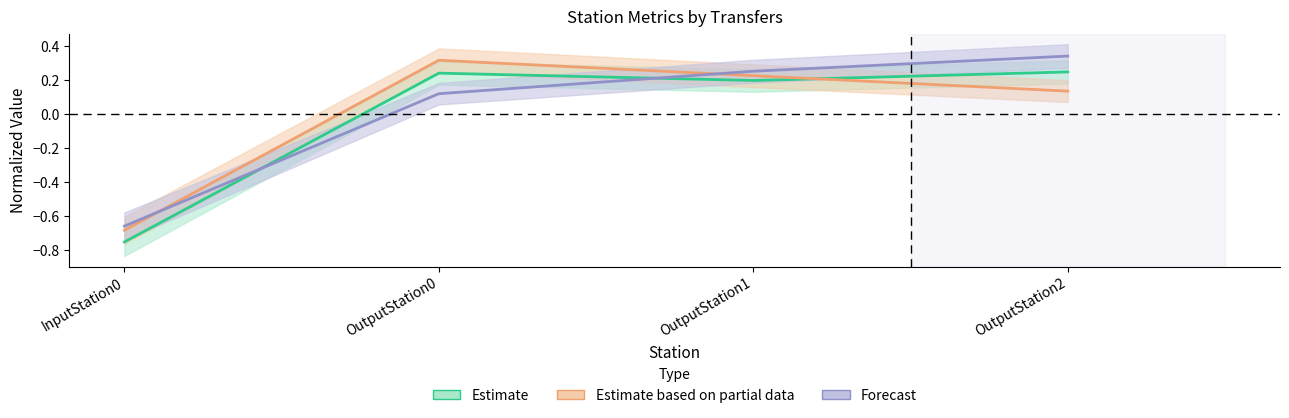

Count the PodHandlingTimeAvg values in the range 0 to 1.

3